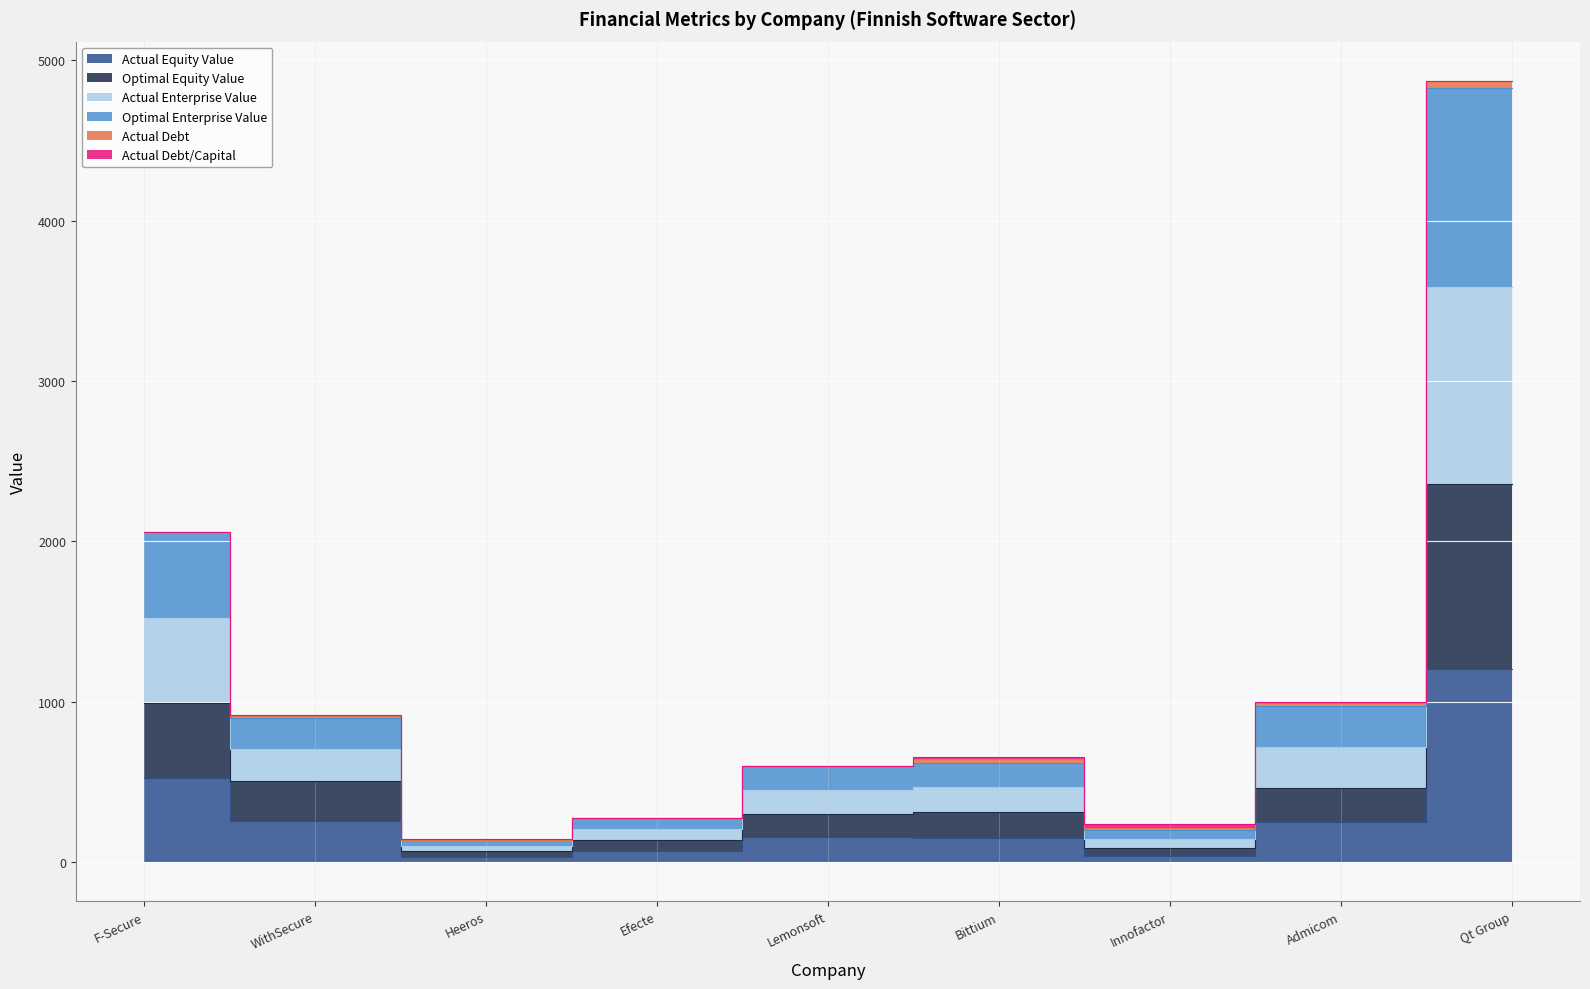

Which category has the highest value in the actual_equity_value series?

Qt Group